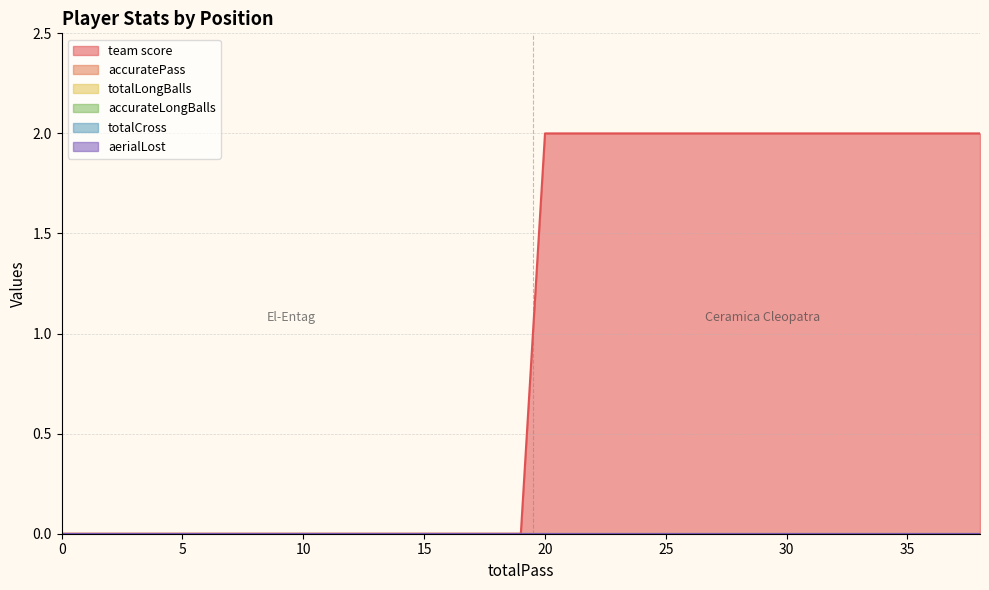

At which category does the chart reach its minimum across all series?

El-Entag